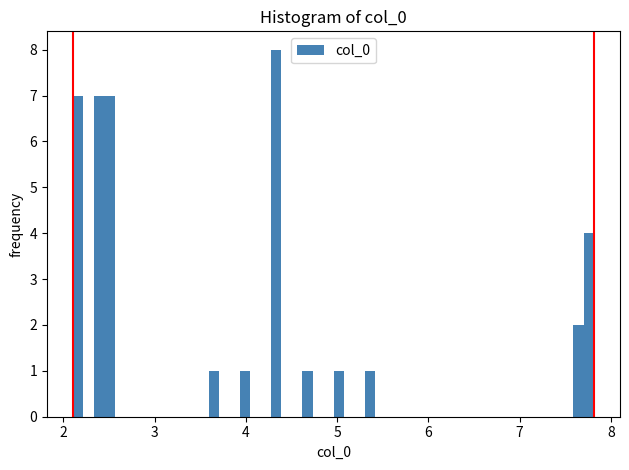

Read against the x-axis, roughly where is the centre of the tallest bar?

4.3